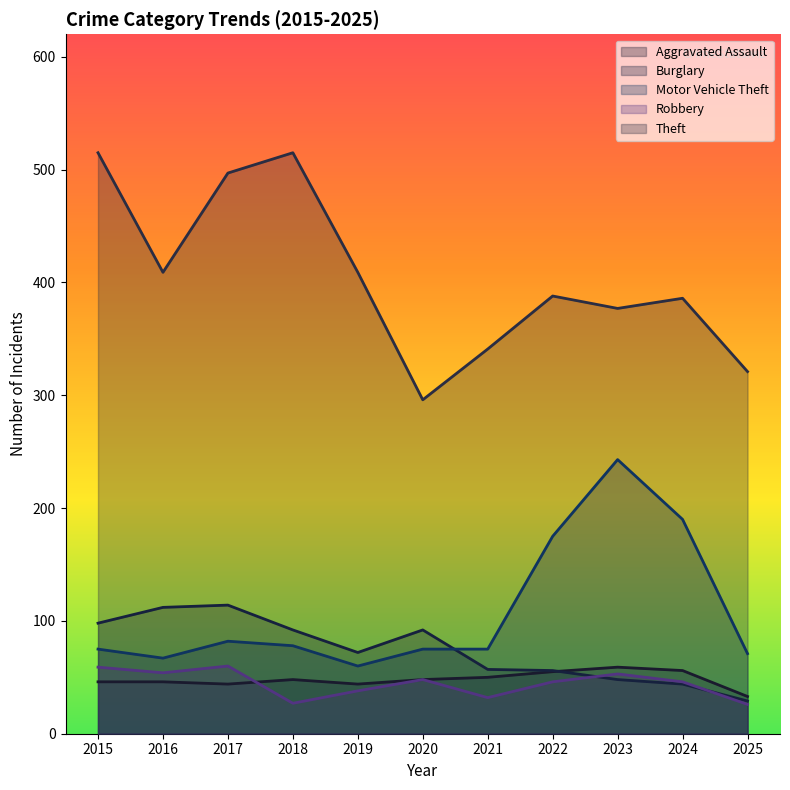

Which category has the lowest value in the Burglary series?

2025